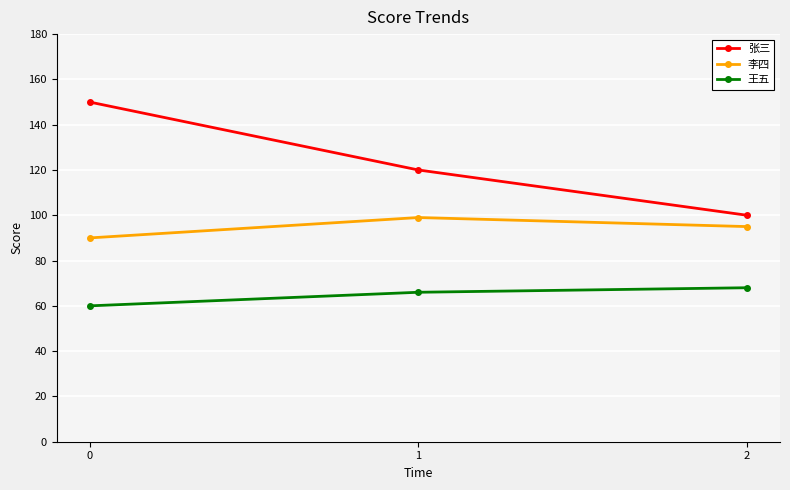

Which series changed the most between 1 and 2?

张三